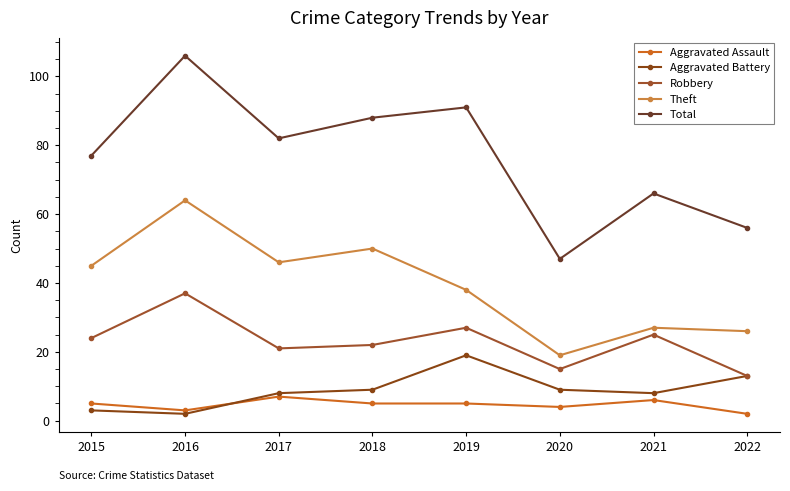

Which has a higher value, 2020 or 2016?

2020